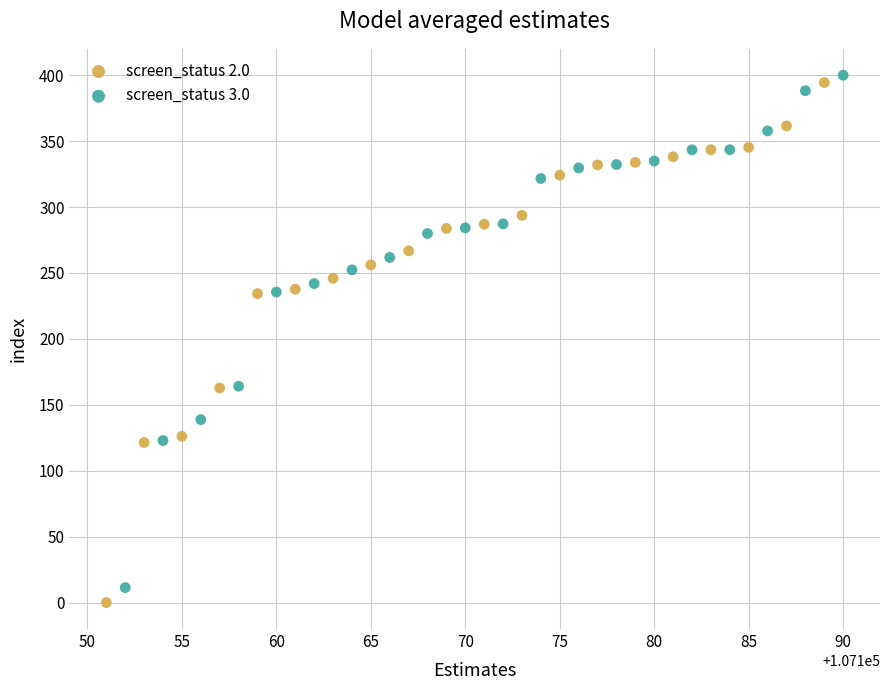

Which series has the largest Y range (max minus min)?

screen_status 2.0